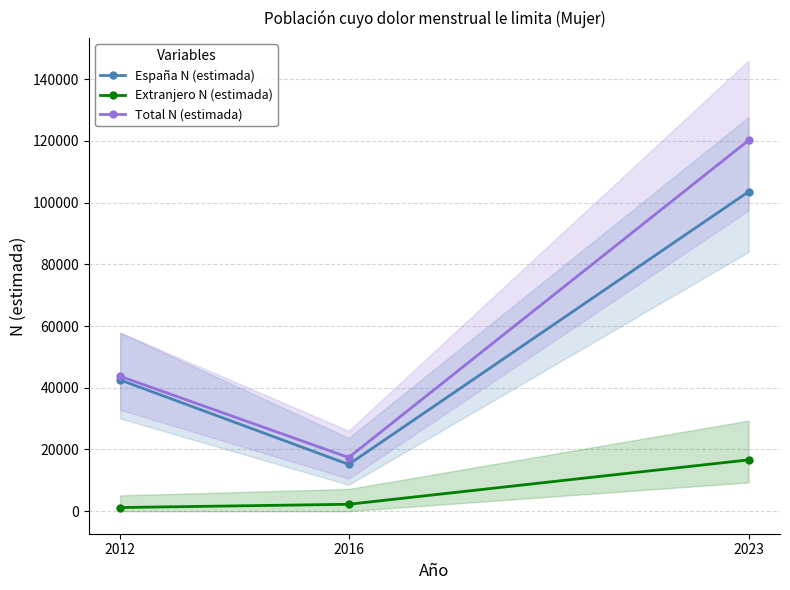

The España N (estimada) series shows 103535 at 2023. True or false?

True